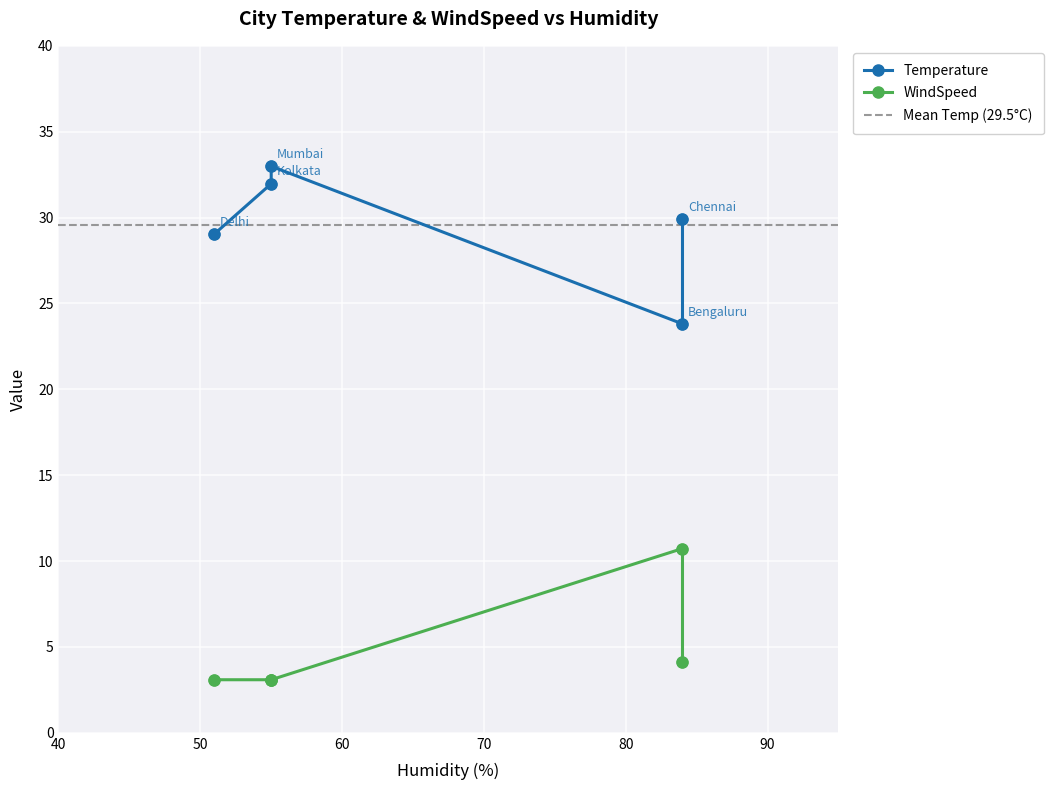

Which series reaches the minimum Y coordinate?

WindSpeed